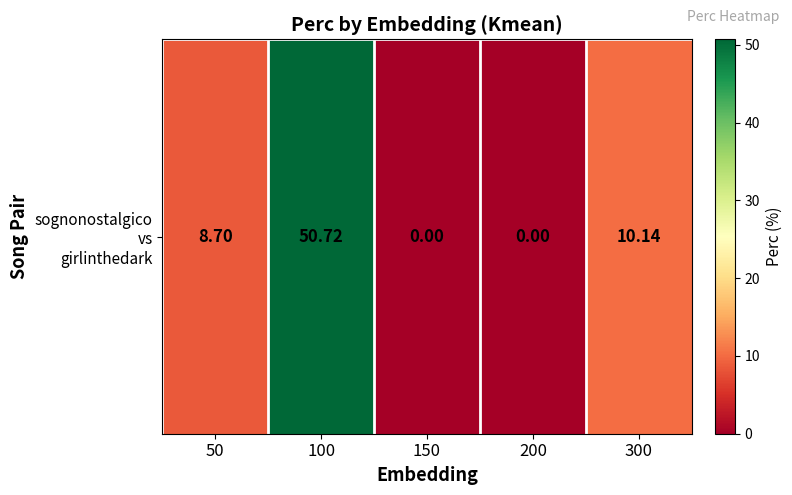

How many values exceed 8?

3